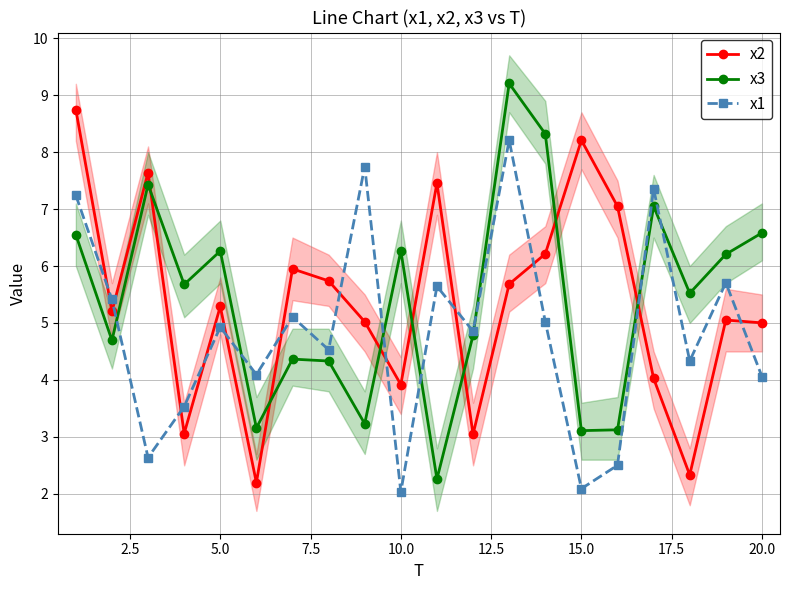

What is the maximum value for x2?

8.7